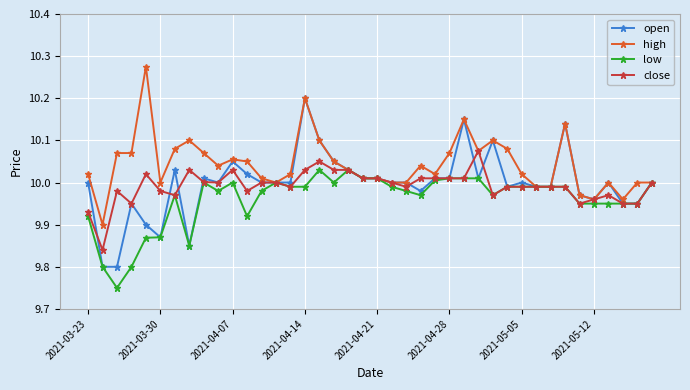

Does the chart display data point markers on the line(s)?

Yes